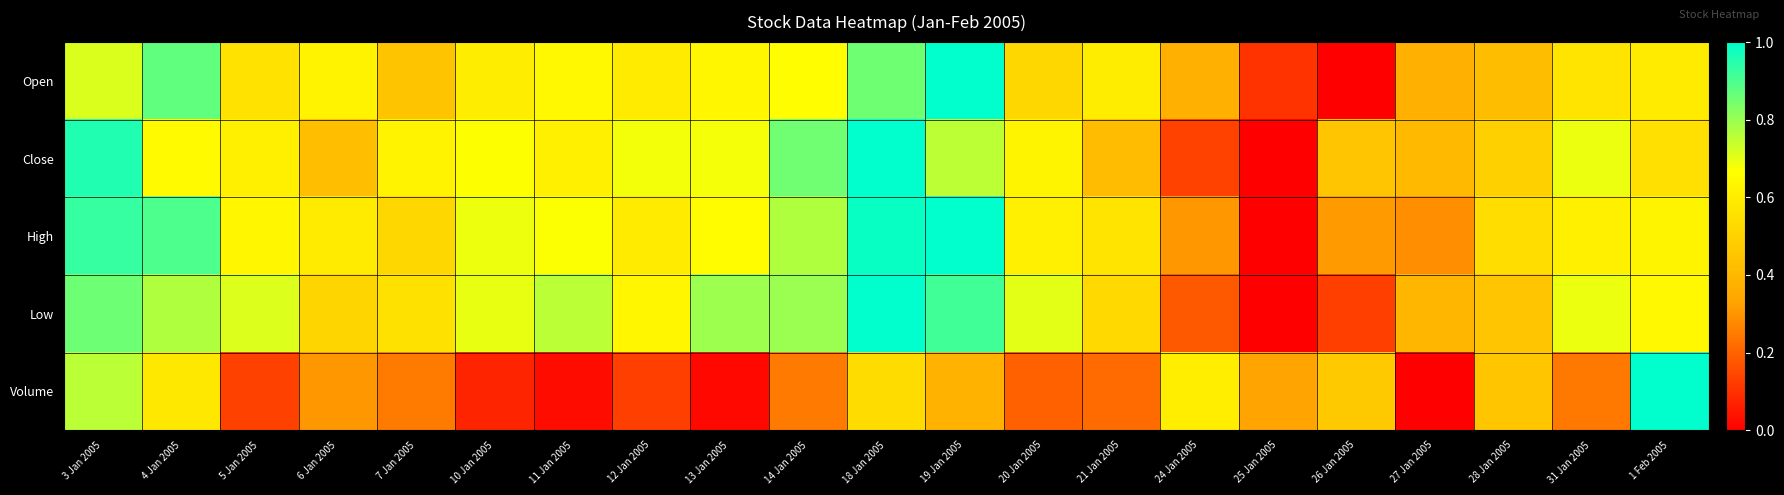

At how many categories does at least one series exceed 0?

21